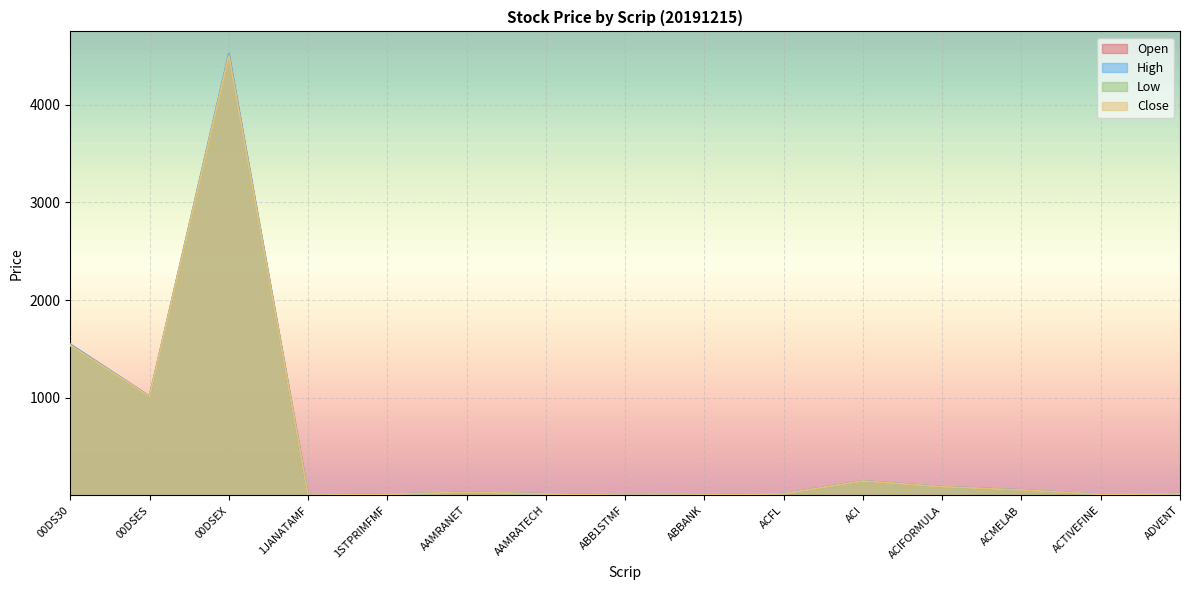

What is the label of the 6th point from the left?

AAMRANET